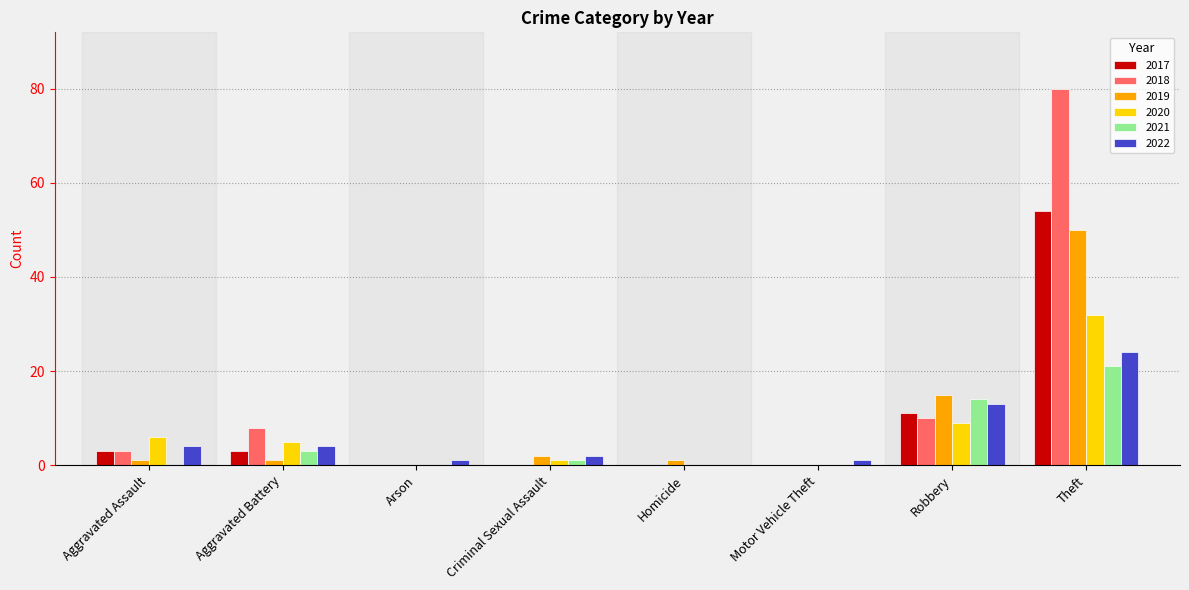

The value of 2018 at Theft is 80. True or false?

True